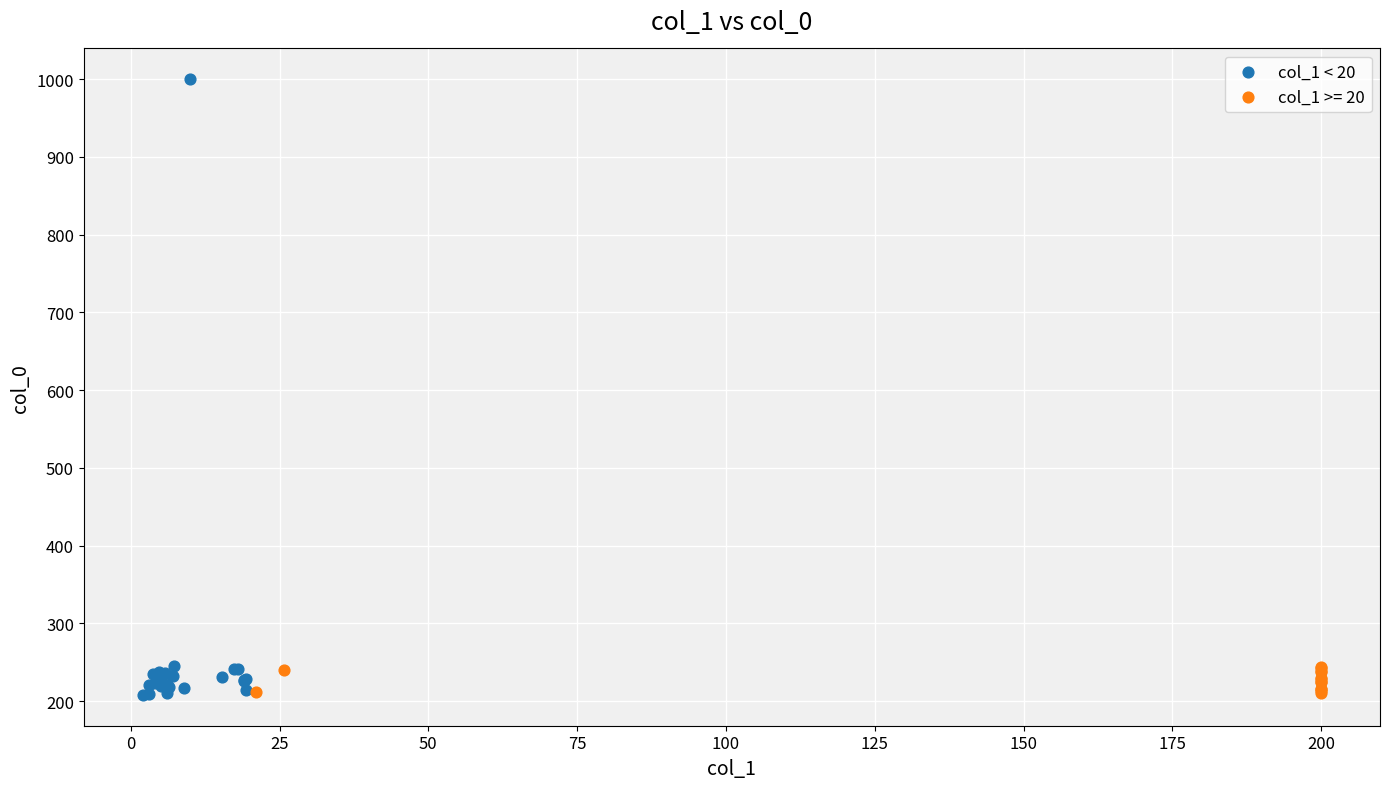

Which series reaches the maximum Y coordinate?

col_1 < 20